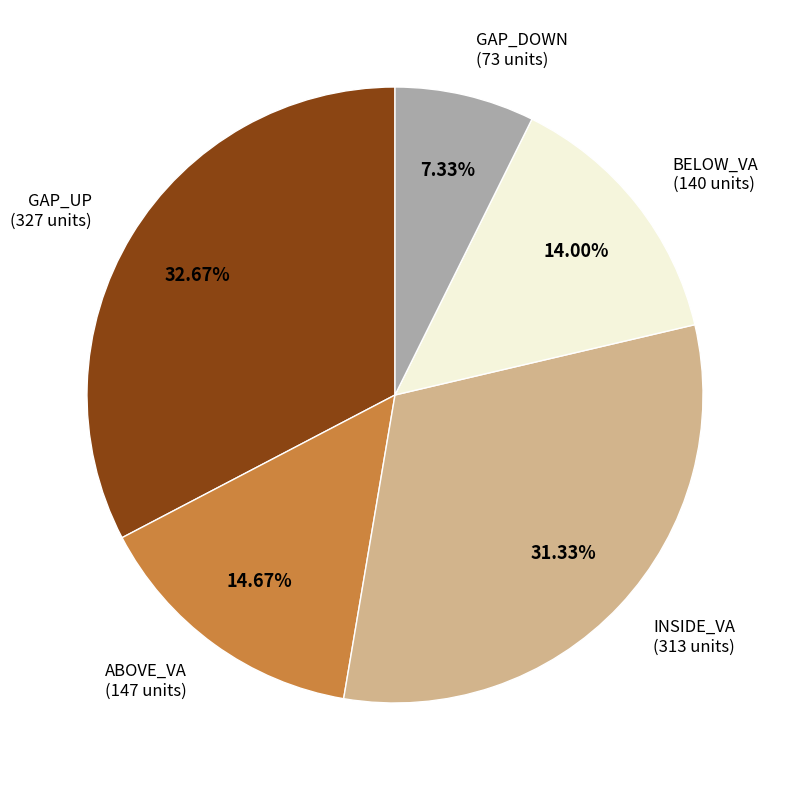

Is it true that INSIDE_VA is 21% of the pie?

False